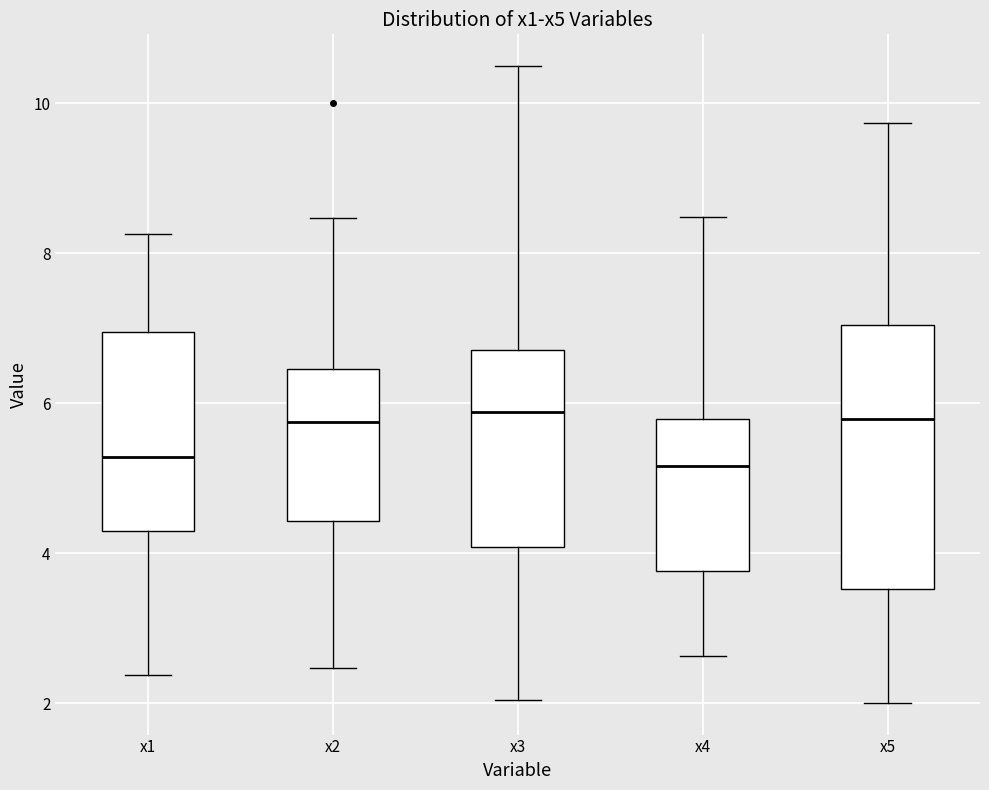

Comparing the boxes themselves (not the whiskers), which one is the tallest?

x5